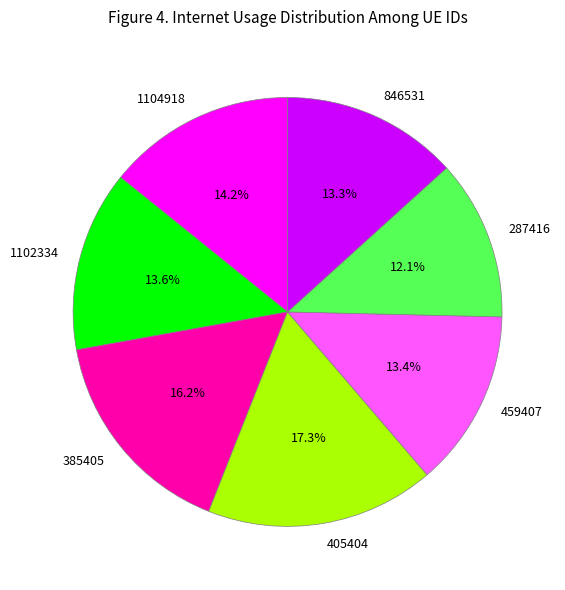

To the nearest percent, what percentage of the pie is 1104918?

14%